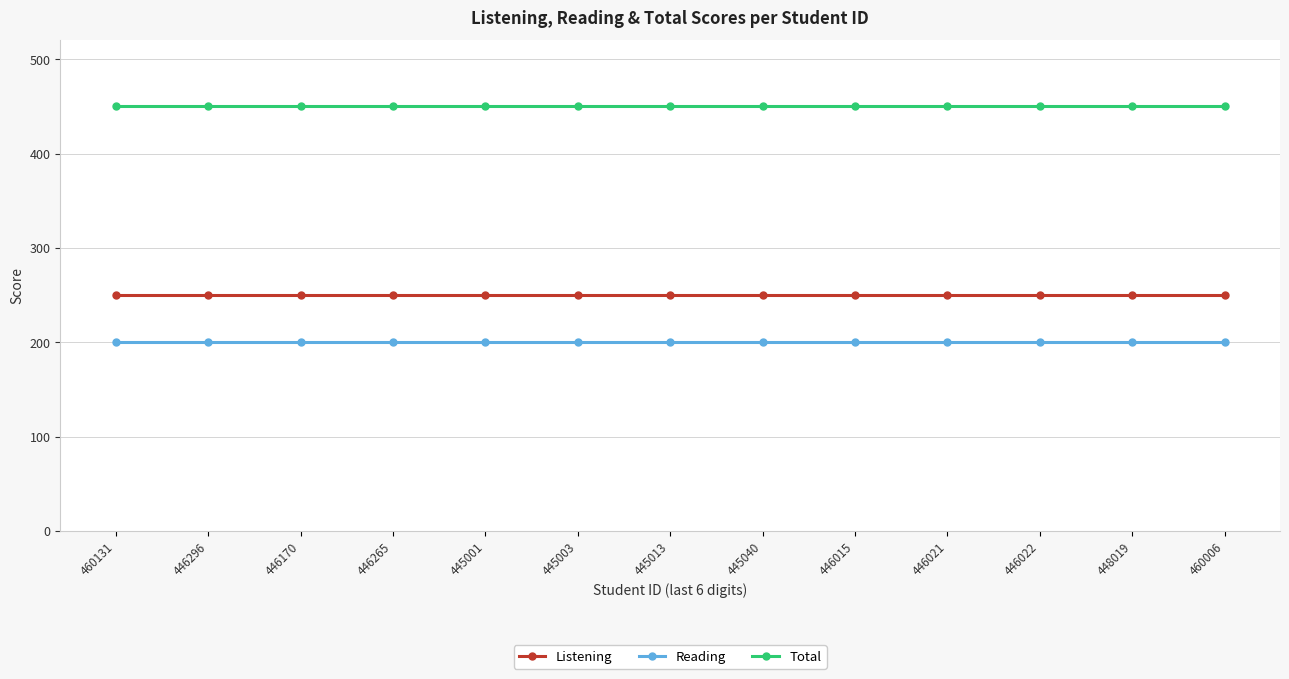

True or false: Listening and Total cross at least once.

False